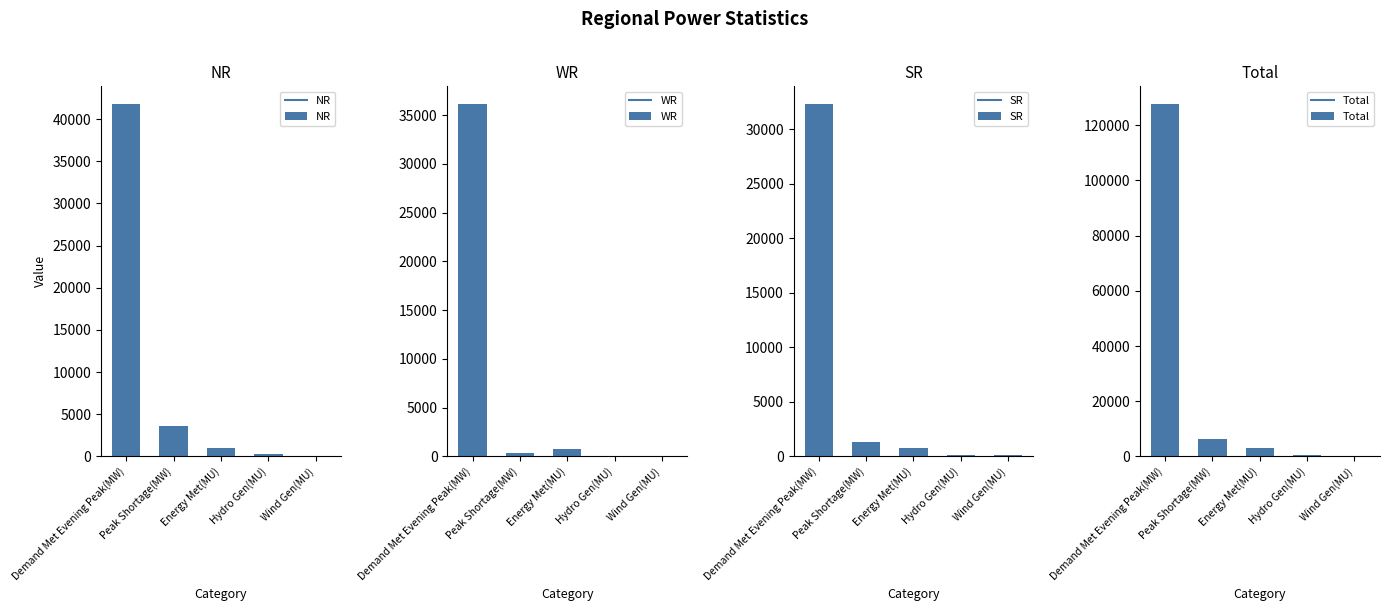

What is the difference between the highest and lowest values at Hydro Gen(MU)?

558